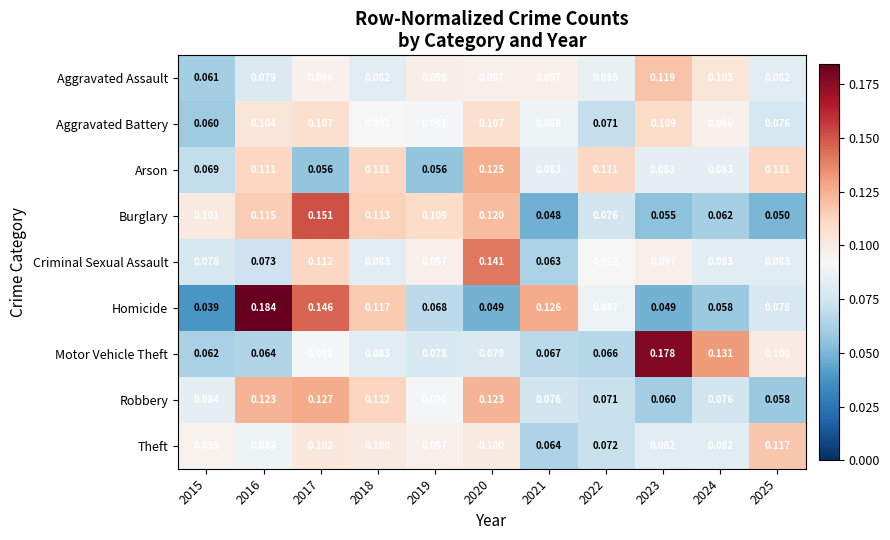

Rank the series by their maximum value, from lowest to highest.

Aggravated Battery, Theft, Aggravated Assault, Arson, Robbery, Criminal Sexual Assault, Burglary, Motor Vehicle Theft, Homicide